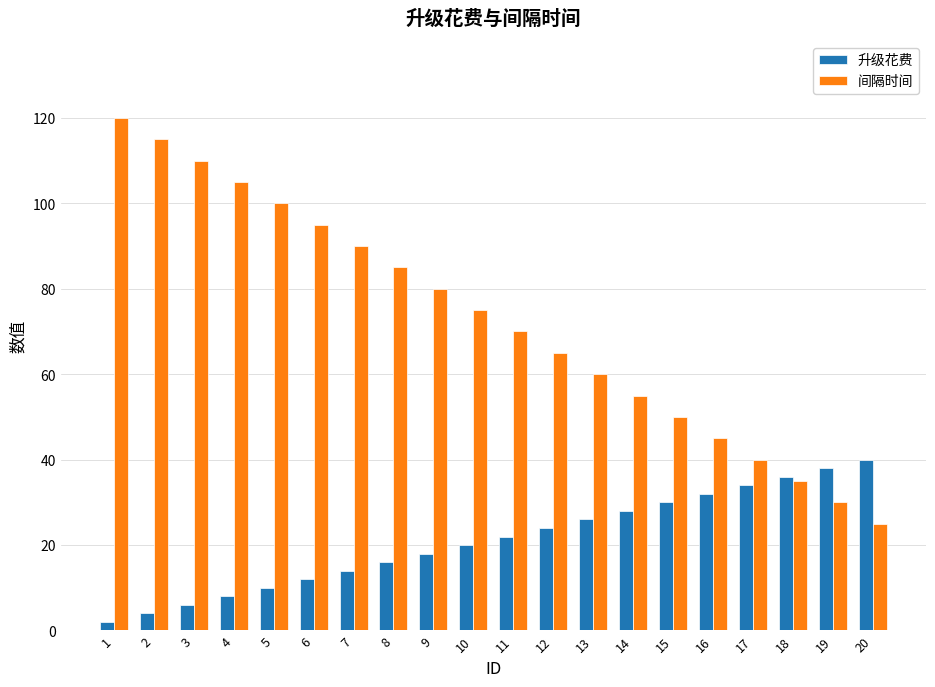

Rank the series by their maximum value, from lowest to highest.

升级花费, 间隔时间